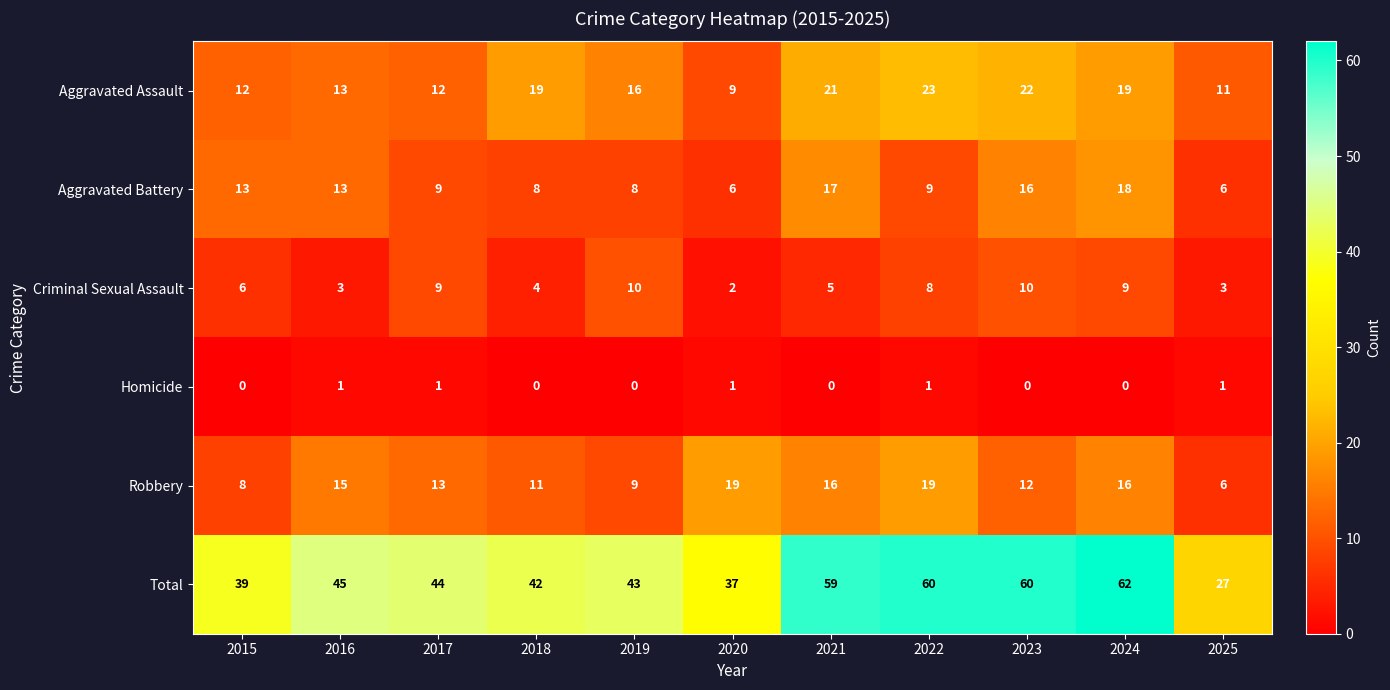

What is the maximum value for Aggravated Assault?

23